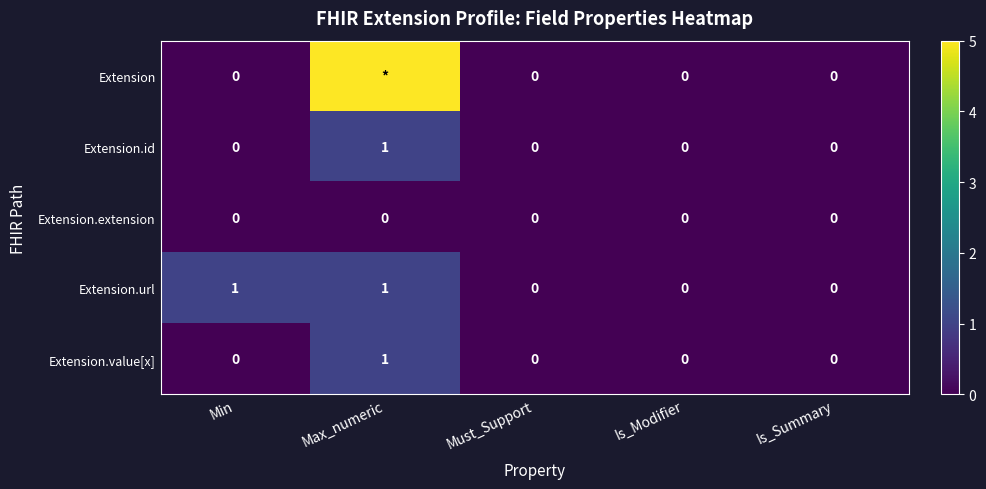

Is it true that Extension.url equals 1 at Max_numeric?

True